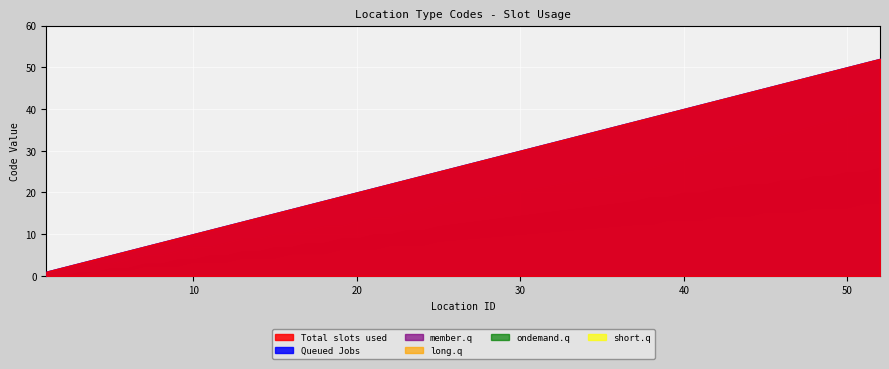

What is the spread (max minus min) of values at 44?

30